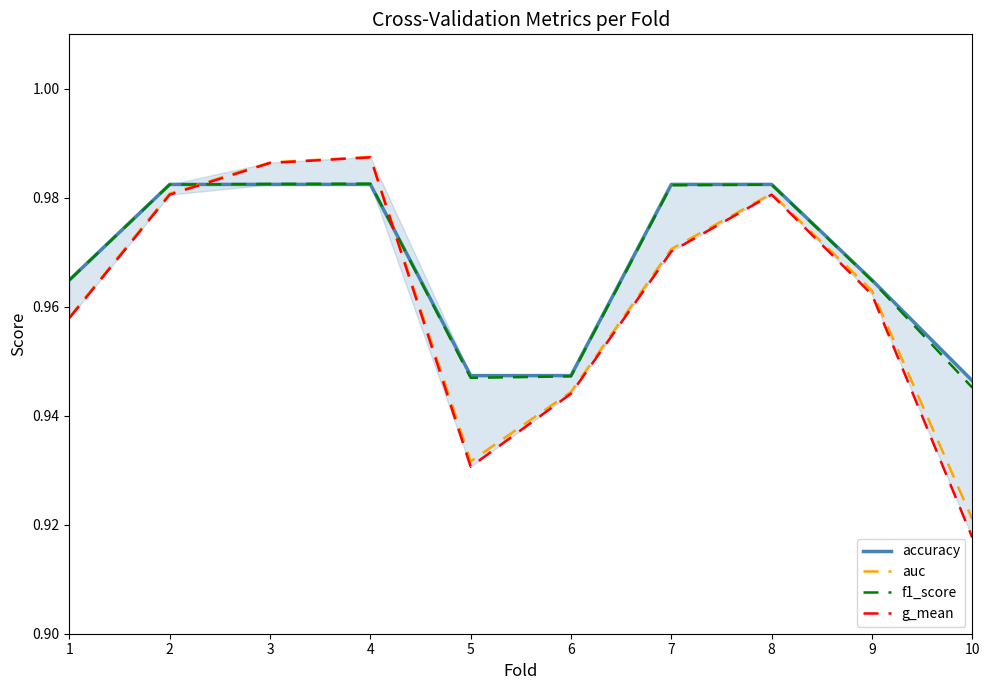

How many f1_score values are between 0 and 1?

10